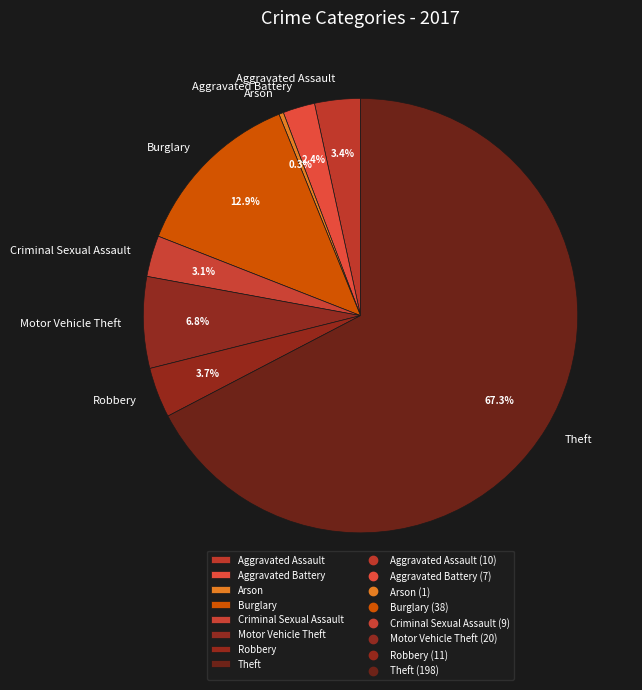

Is there any slice that represents more than half of the pie?

Yes